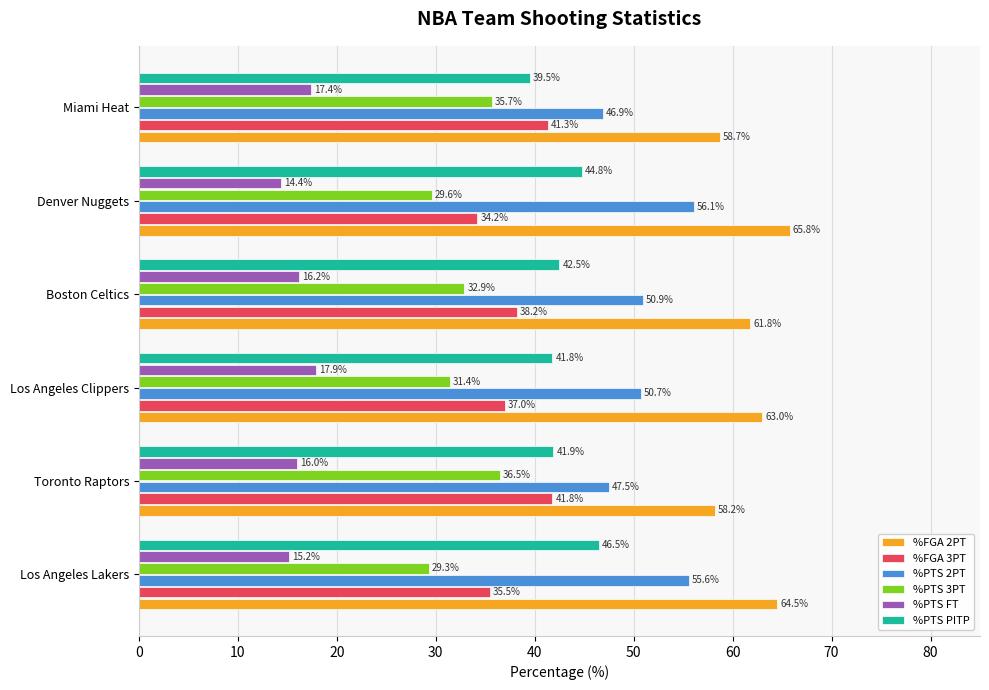

What are all the series names shown in the legend?

%FGA 2PT, %FGA 3PT, %PTS 2PT, %PTS 3PT, %PTS FT, %PTS PITP